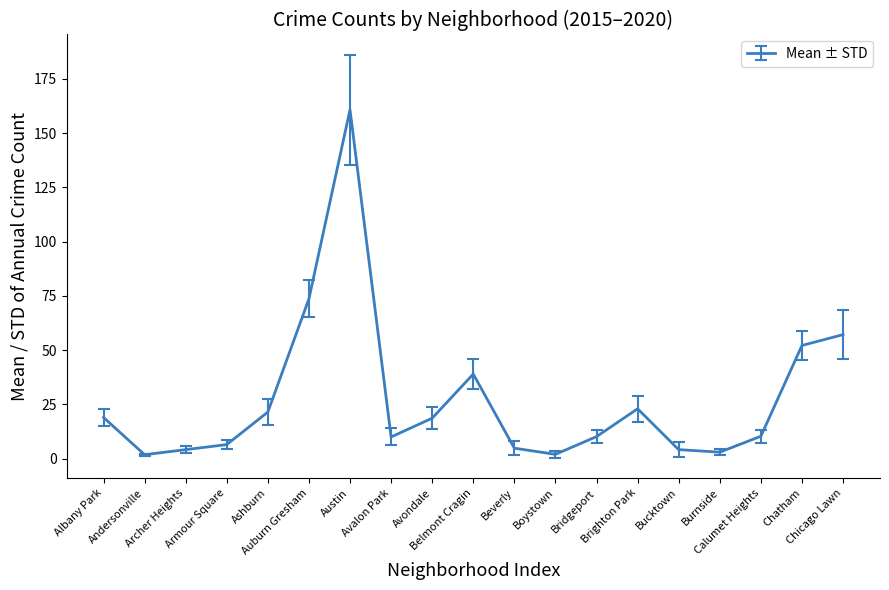

How many lines are shown in the chart?

1